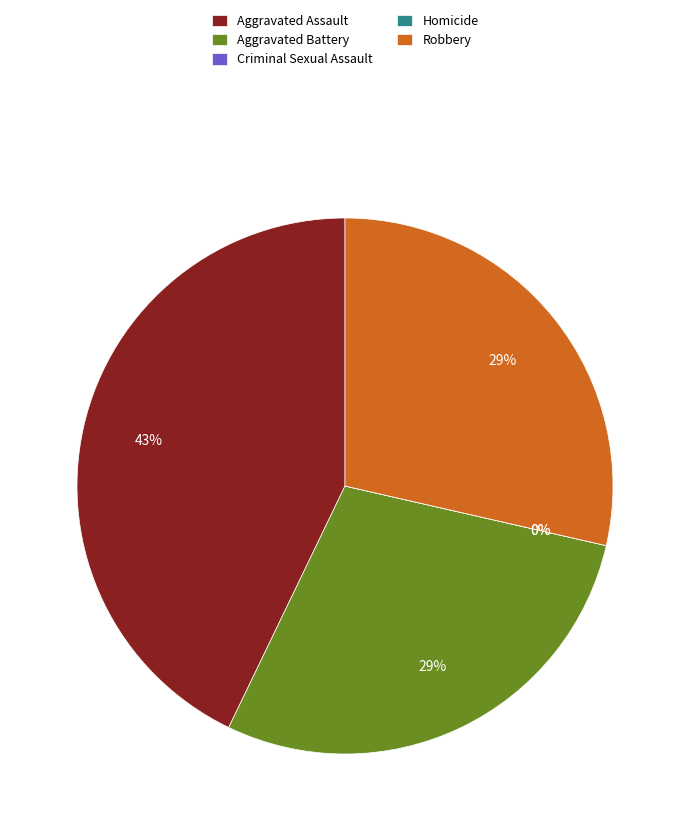

Which has a higher value, Aggravated Assault or Homicide?

Aggravated Assault